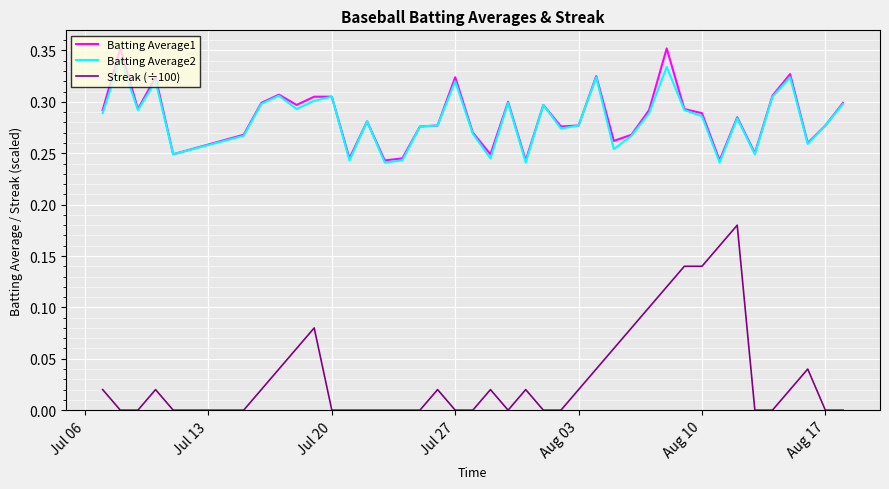

True or false: Batting Average2 and Streak (÷100) cross at least once.

False